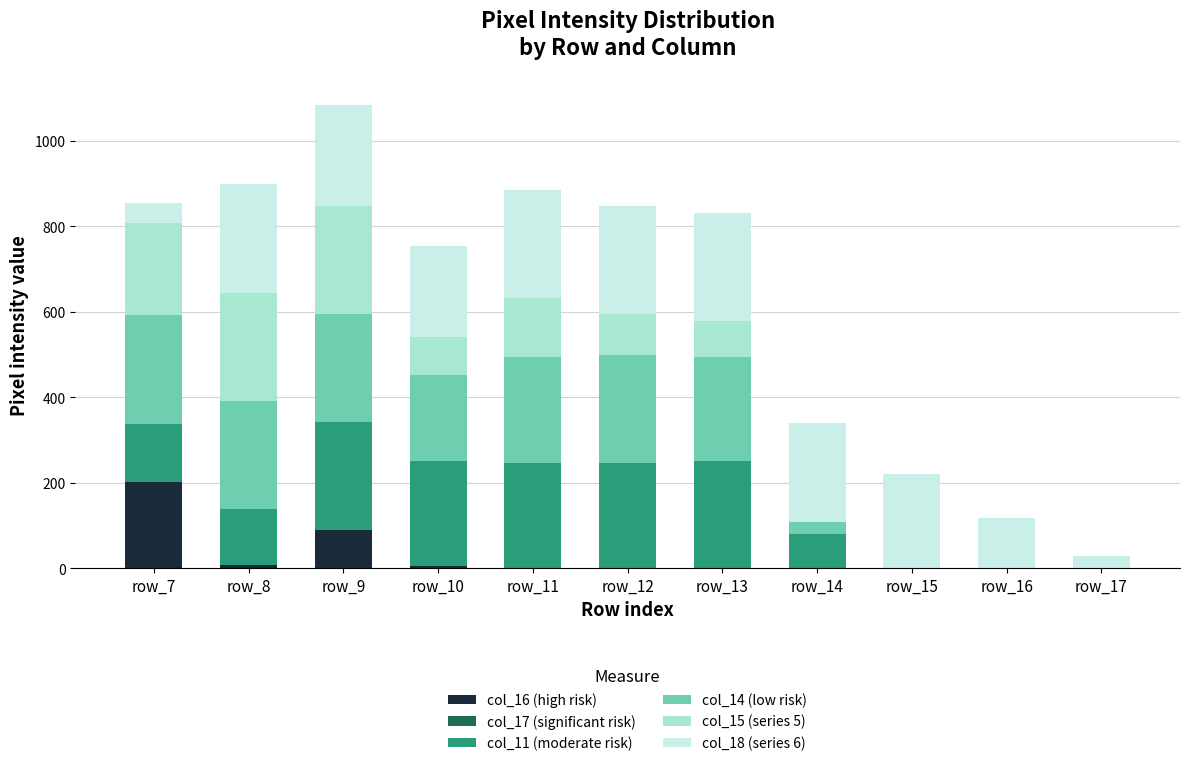

Which category has the highest value in the col_16 (high risk) series?

row_7